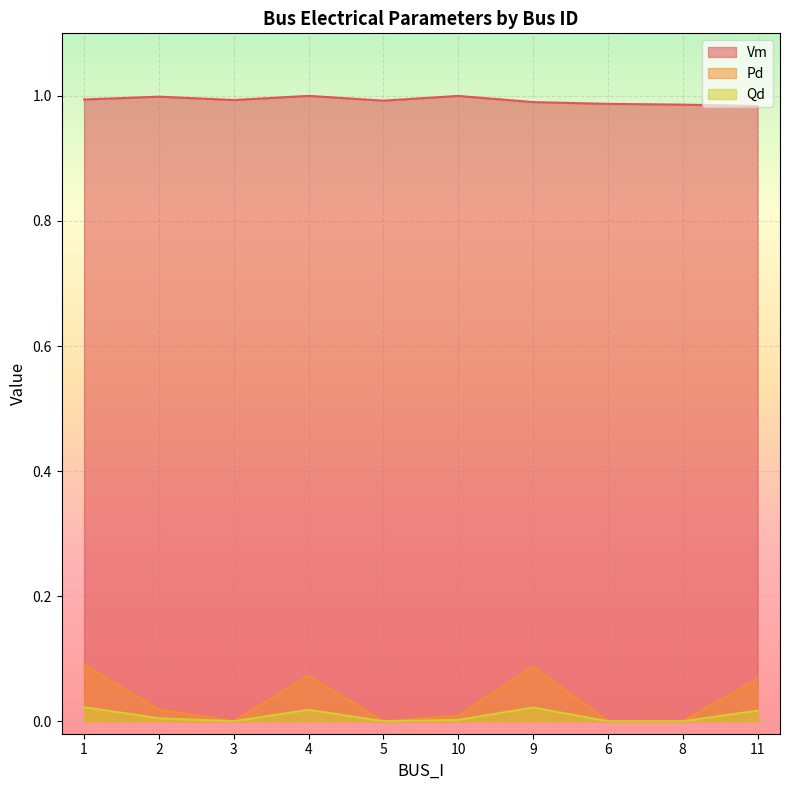

How many interior local valleys does the Pd series have?

2